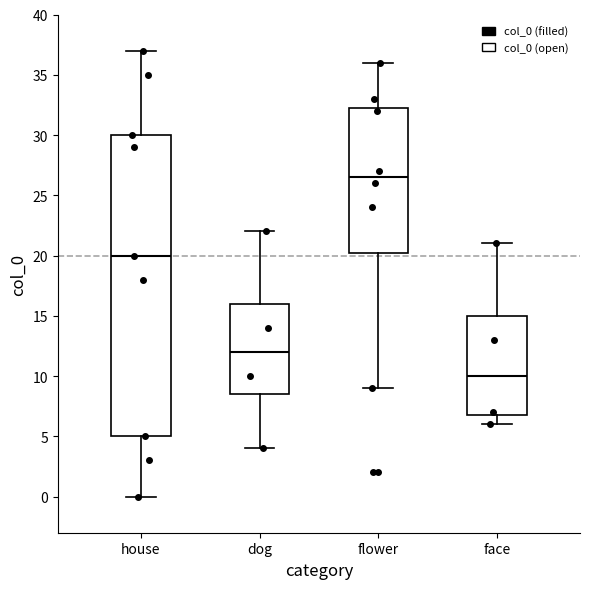

Reading left to right, read every box against the y-axis: the position of its median line, the range the box covers, and the ends of its whiskers. The values are not printed on the chart, so give them approximately, as read against the axis.

house: median 20.0, box 5.0 to 30.0, whiskers 0.0 to 37.0
dog: median 12.0, box 8.5 to 16.0, whiskers 4.0 to 22.0
flower: median 26.5, box 20.5 to 32.5, whiskers 9.0 to 36.0
face: median 10.0, box 7.0 to 15.0, whiskers 6.0 to 21.0